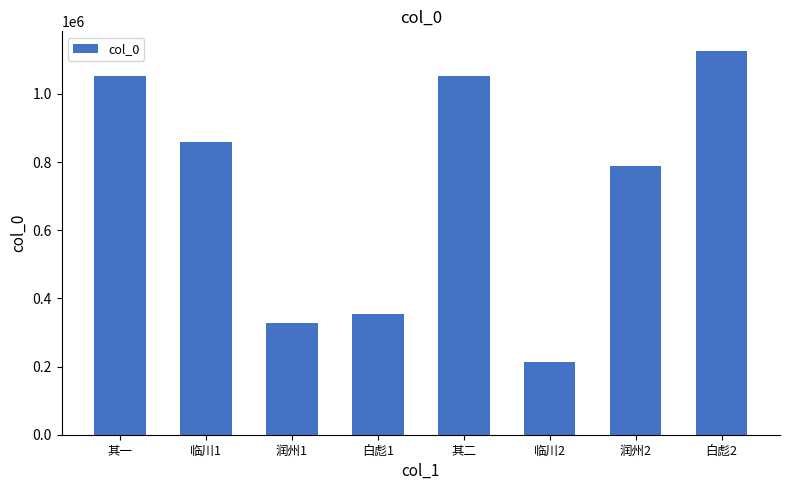

The value at 临川2 is 327035. True or false?

False